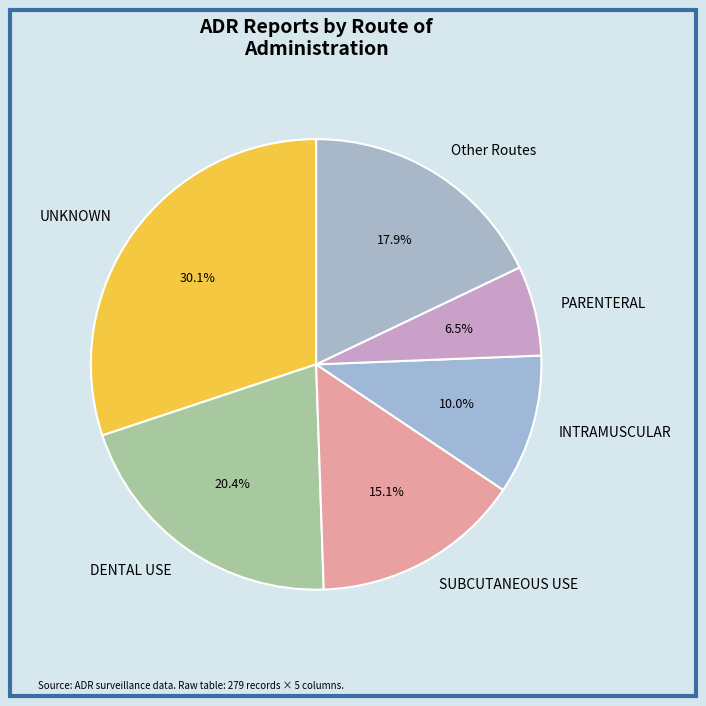

Does any single category account for the majority?

No